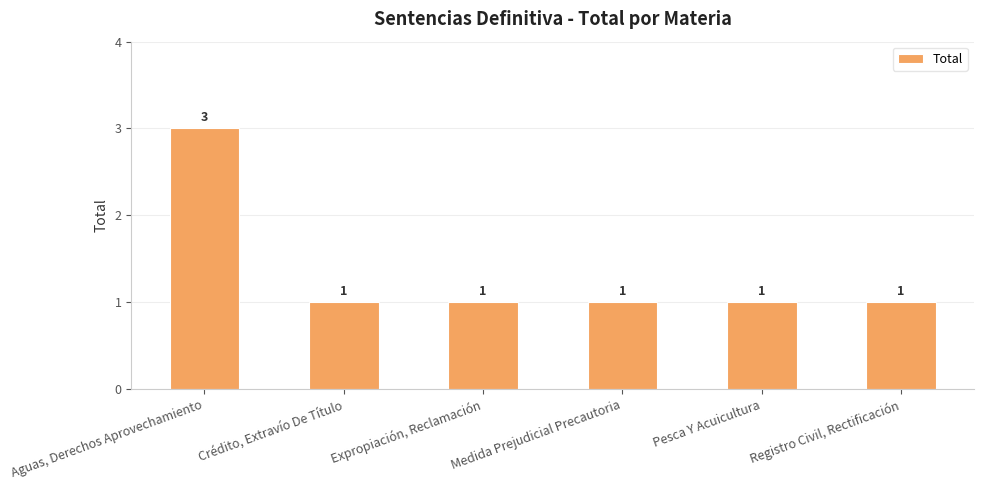

Reading left to right, list all the values displayed in this chart.

Aguas, Derechos Aprovechamiento=3	Crédito, Extravío De Título=1	Expropiación, Reclamación=1	Medida Prejudicial Precautoria=1	Pesca Y Acuicultura=1	Registro Civil, Rectificación=1